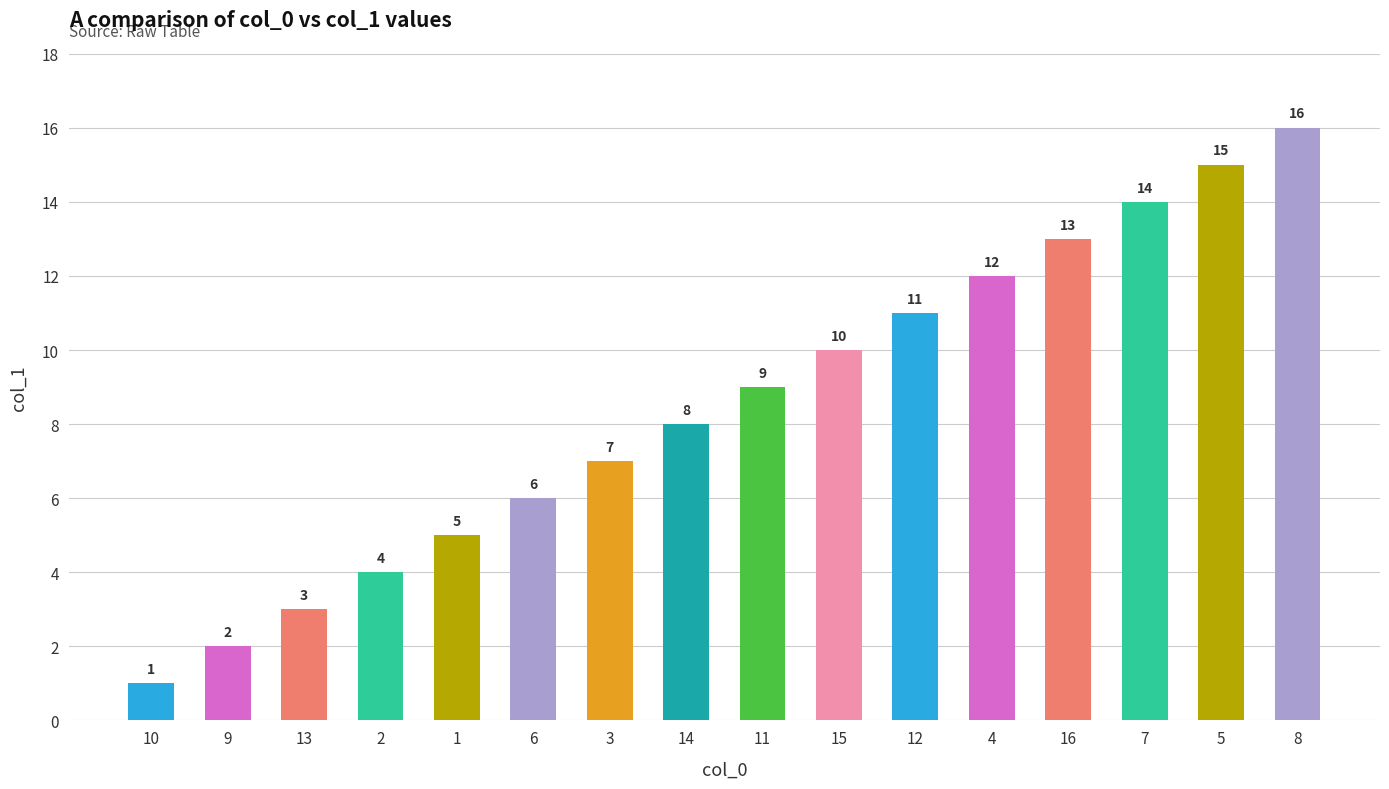

Reading left to right, transcribe all the data shown in this chart.

10=1	9=2	13=3	2=4	1=5	6=6	3=7	14=8	11=9	15=10	12=11	4=12	16=13	7=14	5=15	8=16